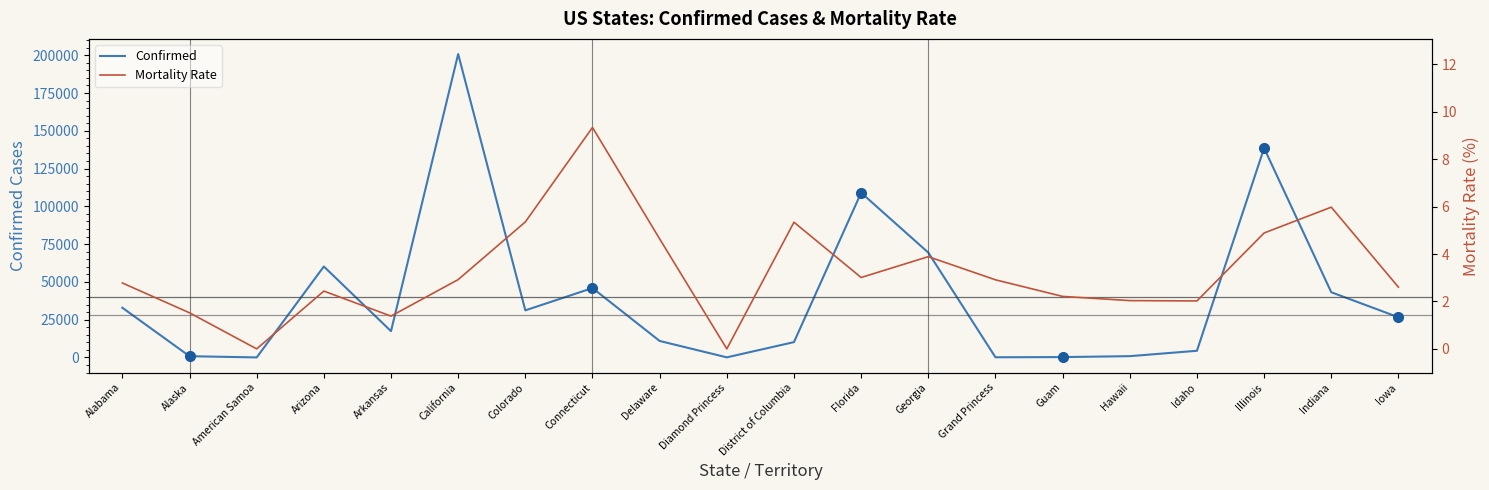

True or false: Mortality Rate has a value of 1.4 at Arkansas.

True